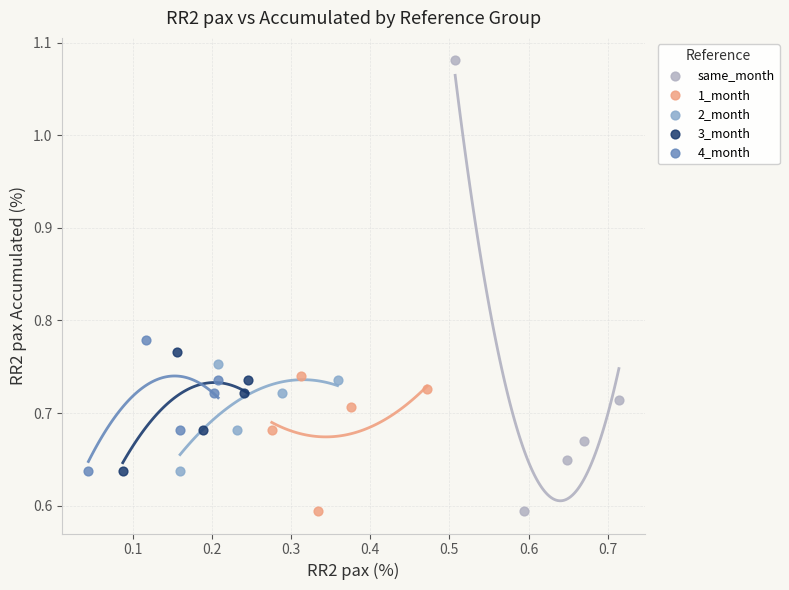

Which series reaches the maximum Y coordinate?

same_month